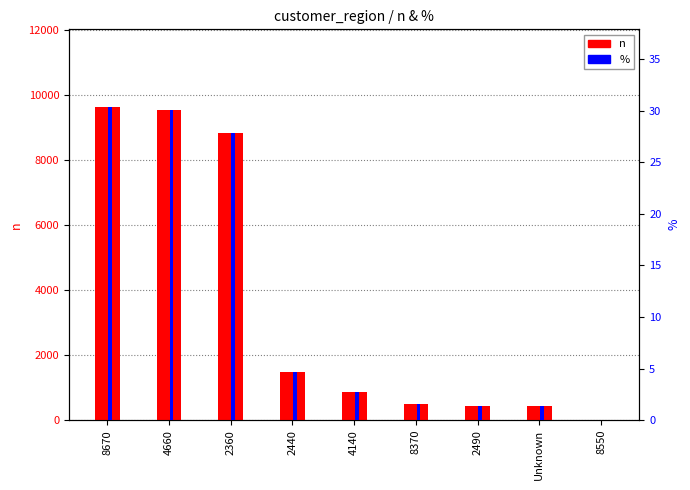

How many bars are there in each group?

2